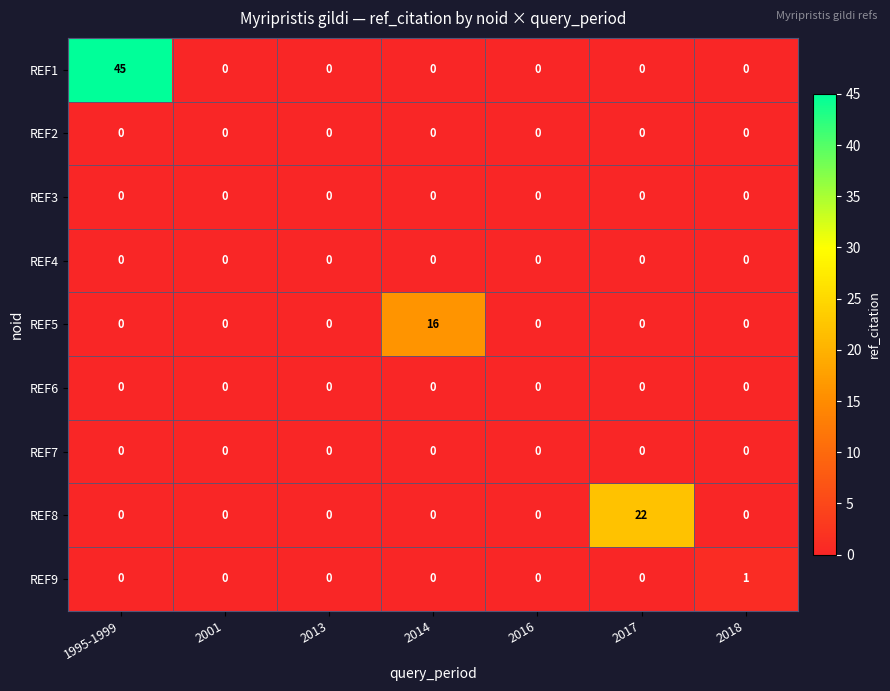

What is the difference between the highest and lowest values at 1995-1999?

45